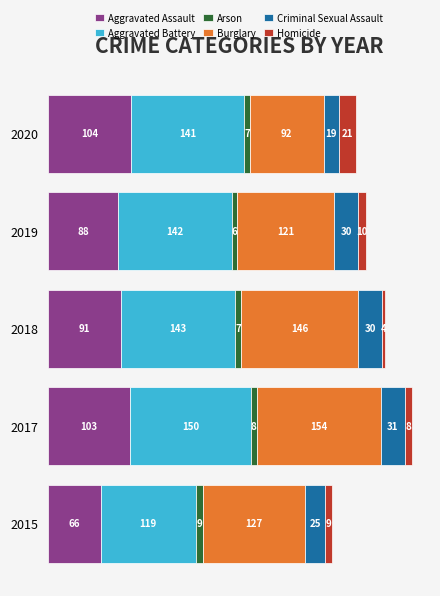

What is the highest value of the Aggravated Assault series?

104